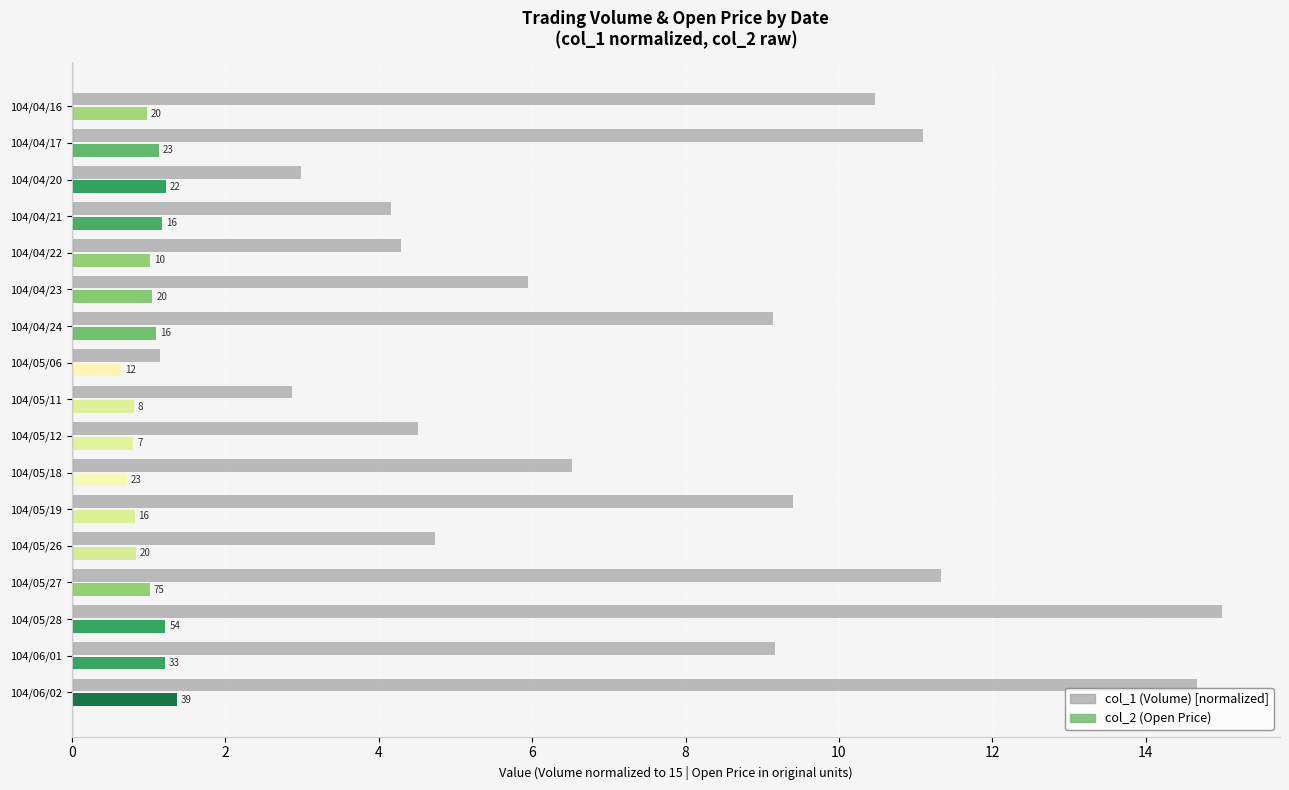

What is the difference between the values at 14 and 10?

5.4